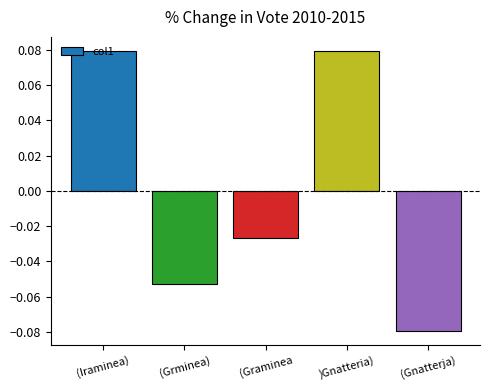

At which category does the chart reach its minimum across all series?

(Gnatterja)